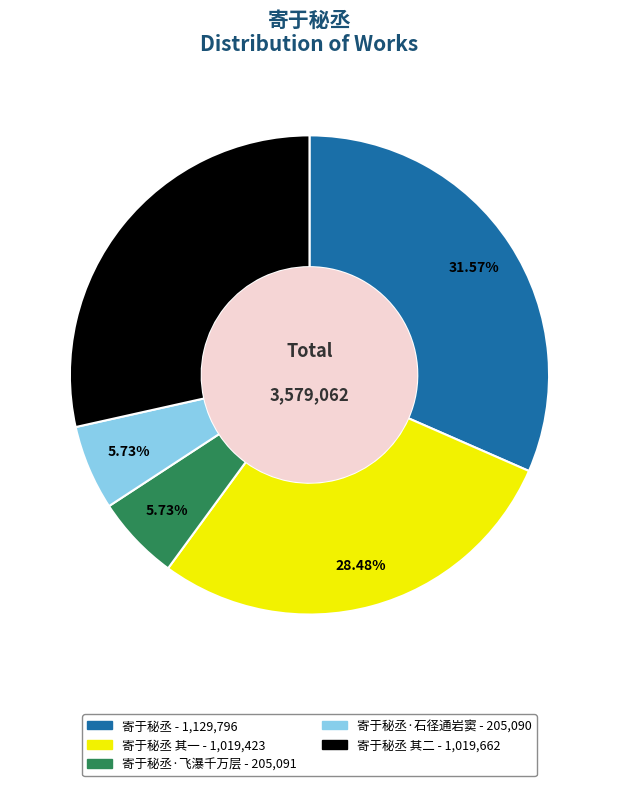

How many slices are in this pie chart?

5